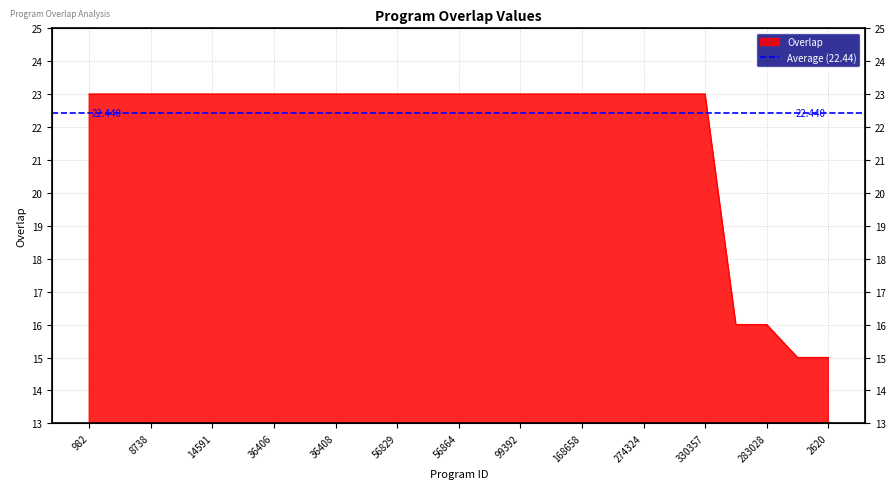

Reading left to right, what are all the values shown in this chart?

982=23	1971=23	8738=23	8810=23	14591=23	36404=23	36406=23	36407=23	36408=23	56822=23	56829=23	56833=23	56864=23	61925=23	99392=23	131478=23	168658=23	274323=23	274324=23	274325=23	330357=23	103612=16	283028=16	212=15	2620=15